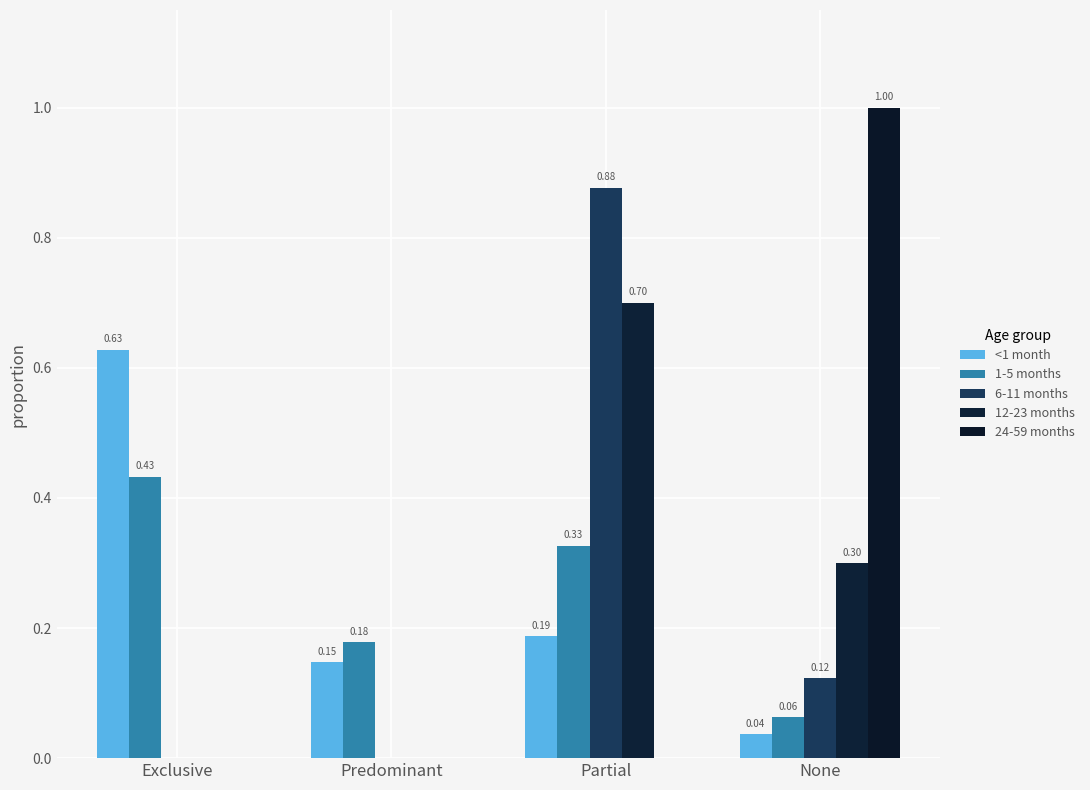

At how many categories does at least one series exceed 0?

4